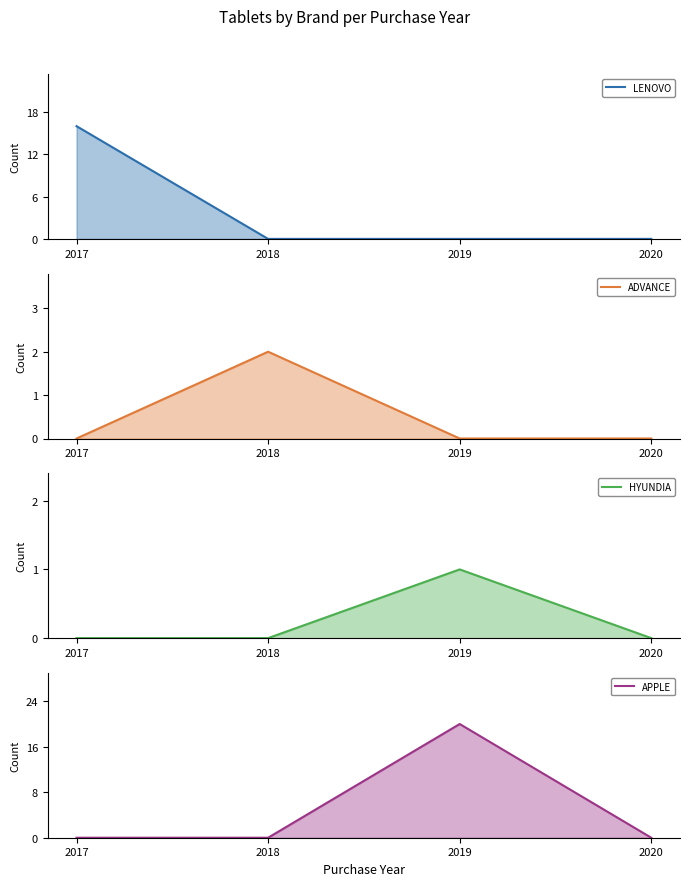

At how many categories does at least one series exceed 8?

2